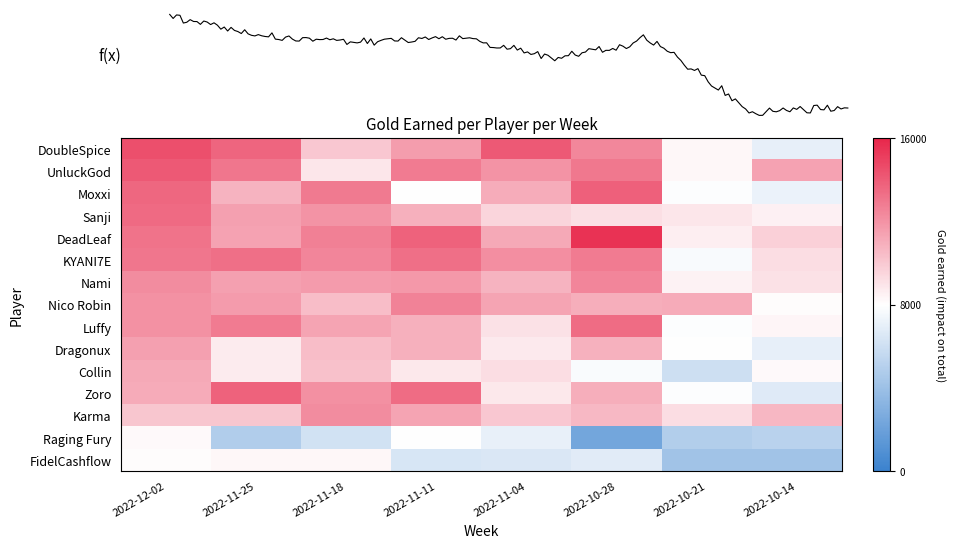

Which has a higher value, 2022-11-18 or 2022-10-14?

2022-11-18